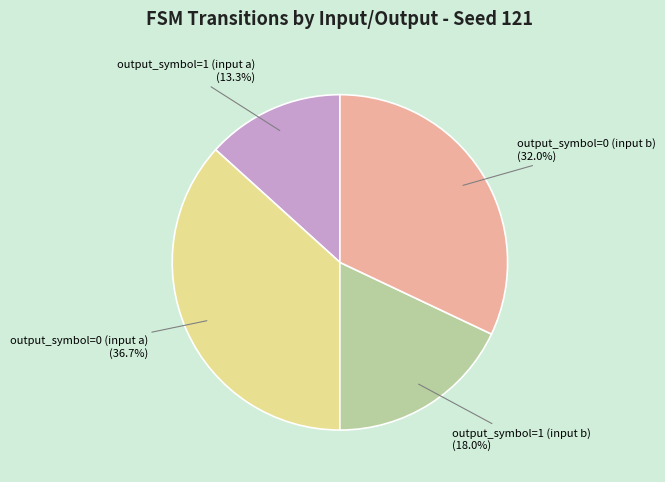

Is there any slice that represents more than half of the pie?

No